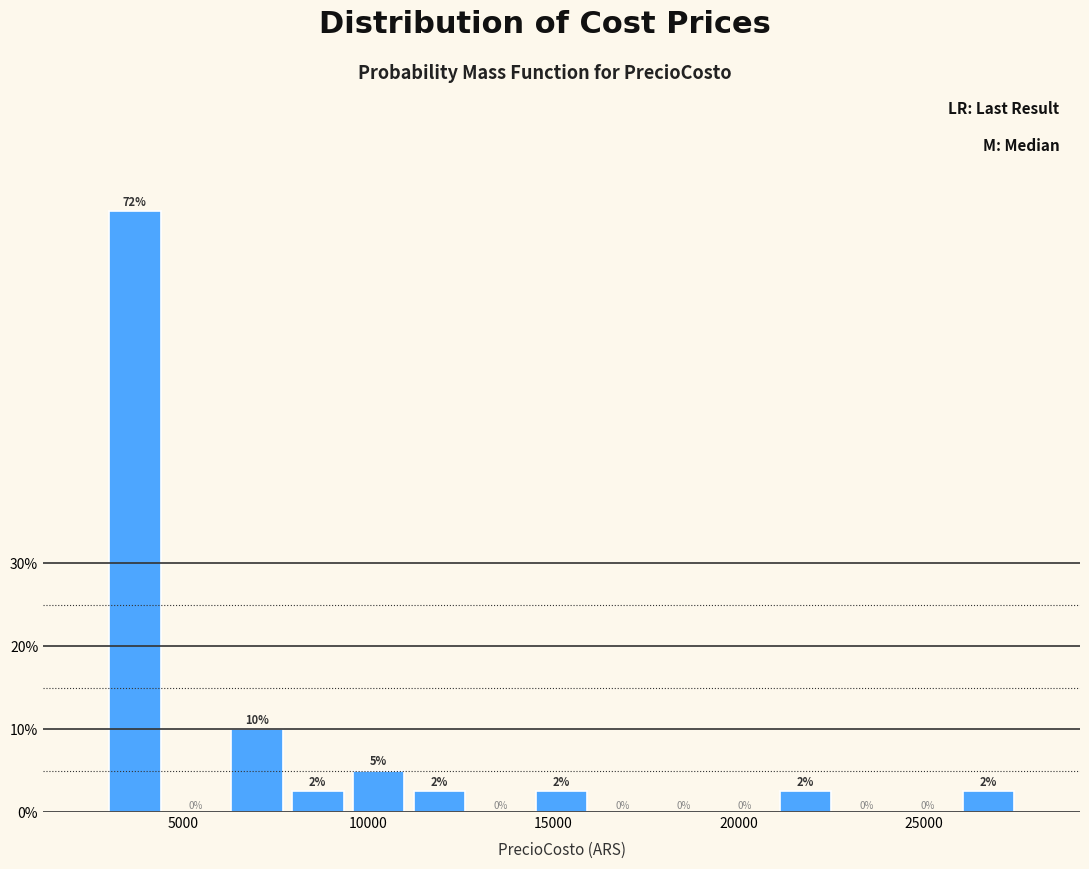

Around what value on the x-axis is the tallest bar? Give the approximate position of its centre, as read against the axis.

3500